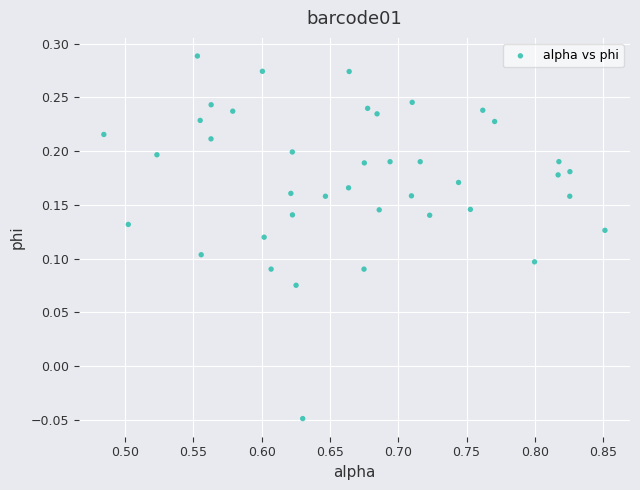

What is the range of X values (max minus min)?

0.4